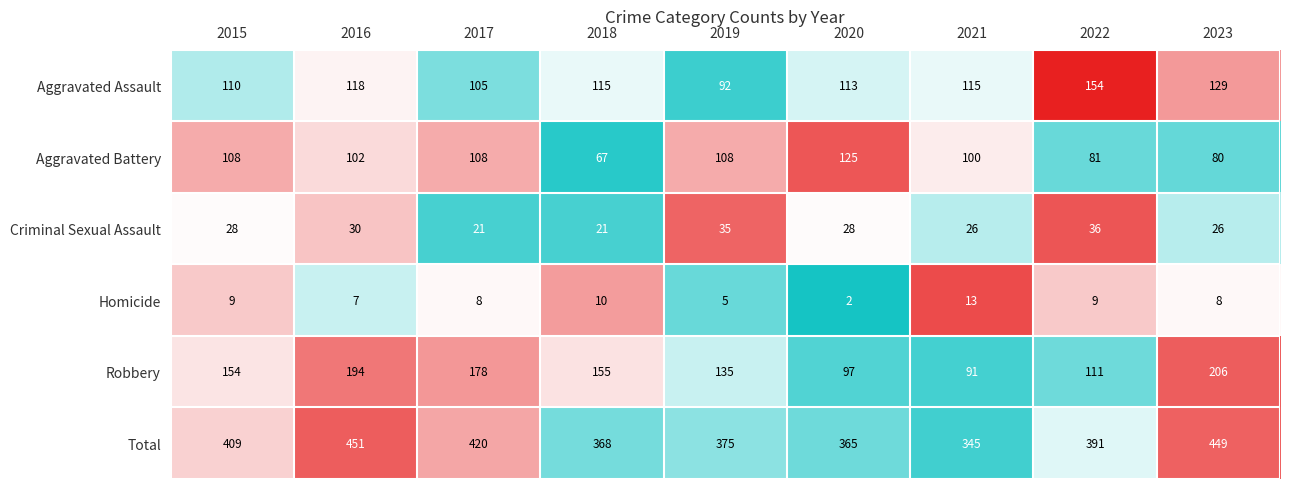

What is the sum of all Aggravated Battery values?

879